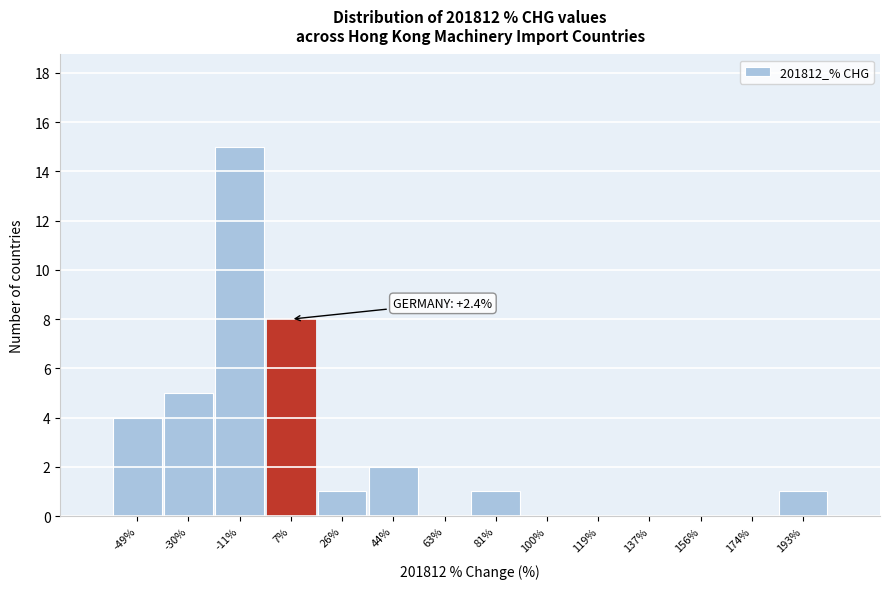

Which range on the x-axis has the tallest bar?

-20 to -2